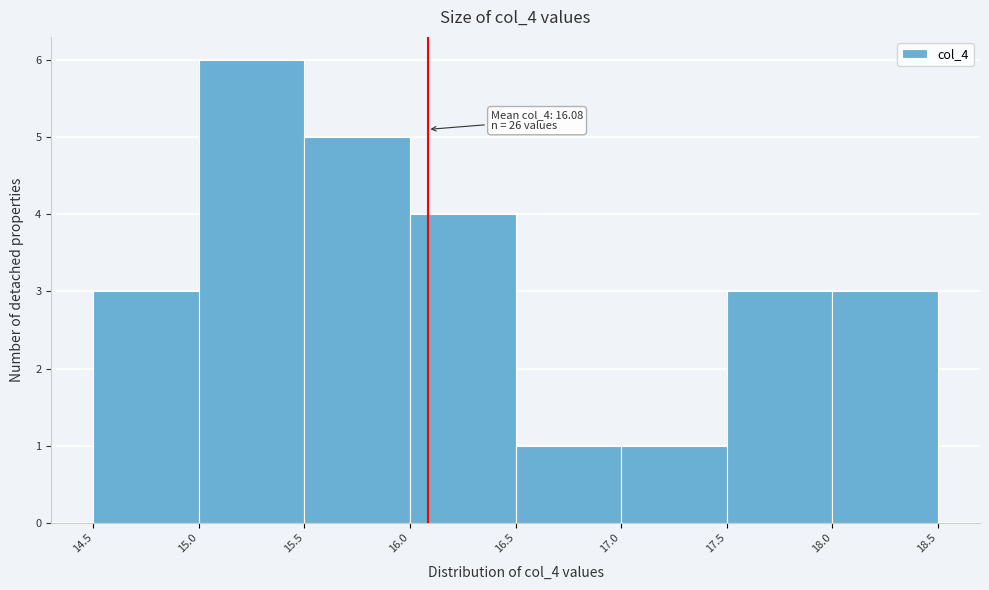

Over which range of the x-axis is the bar tallest?

15.0 to 15.5